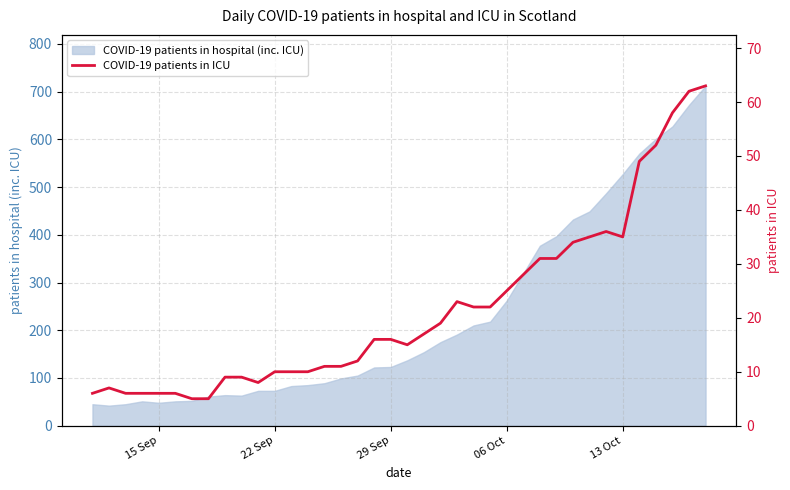

What is the highest value of the COVID-19 patients in hospital (inc. ICU) series?

712